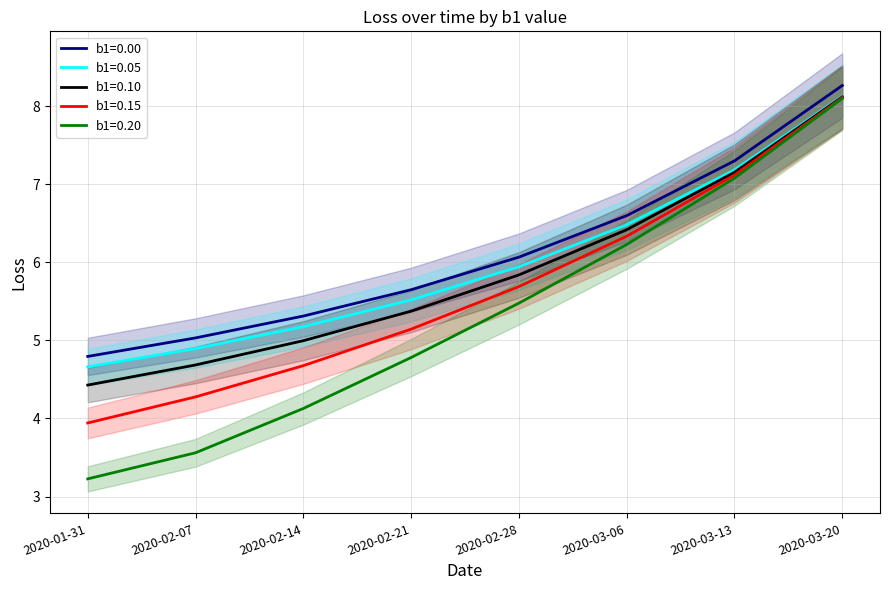

Is this an area chart (filled region under the line)?

No